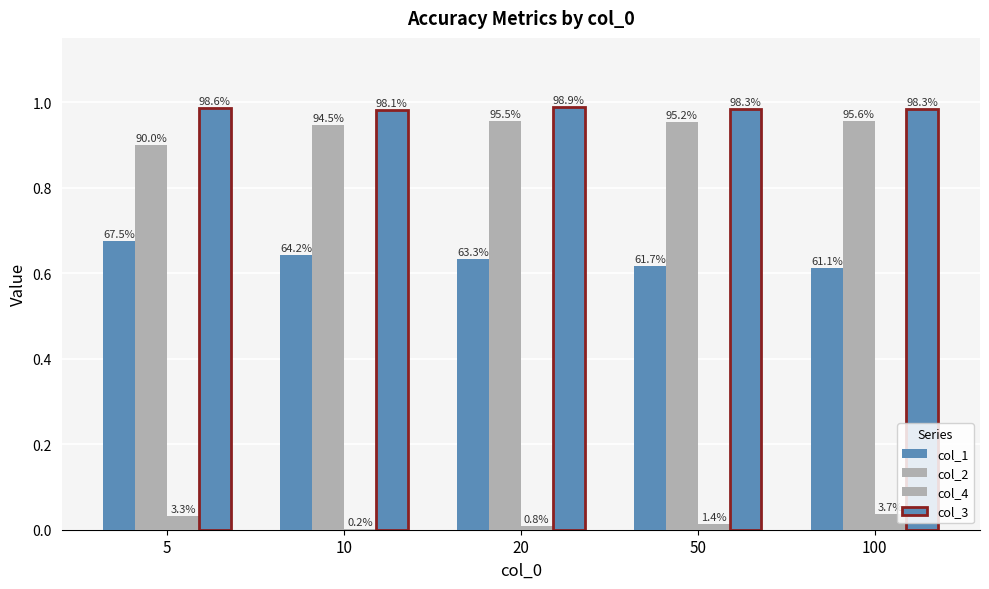

What is the lowest value of the col_3 series?

1.0